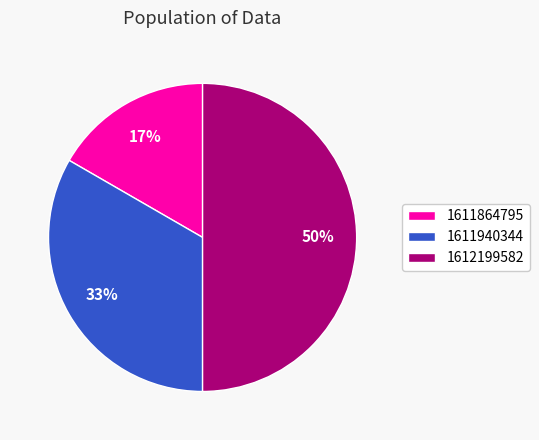

Between 1611940344 and 1612199582, which is larger?

1612199582